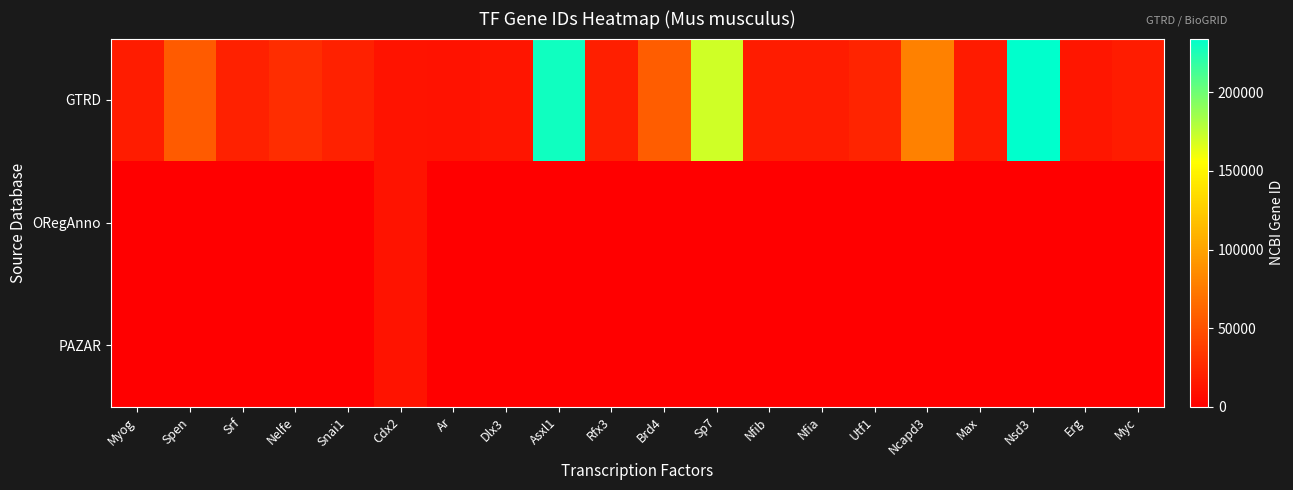

Which series has the largest range (max minus min)?

GTRD